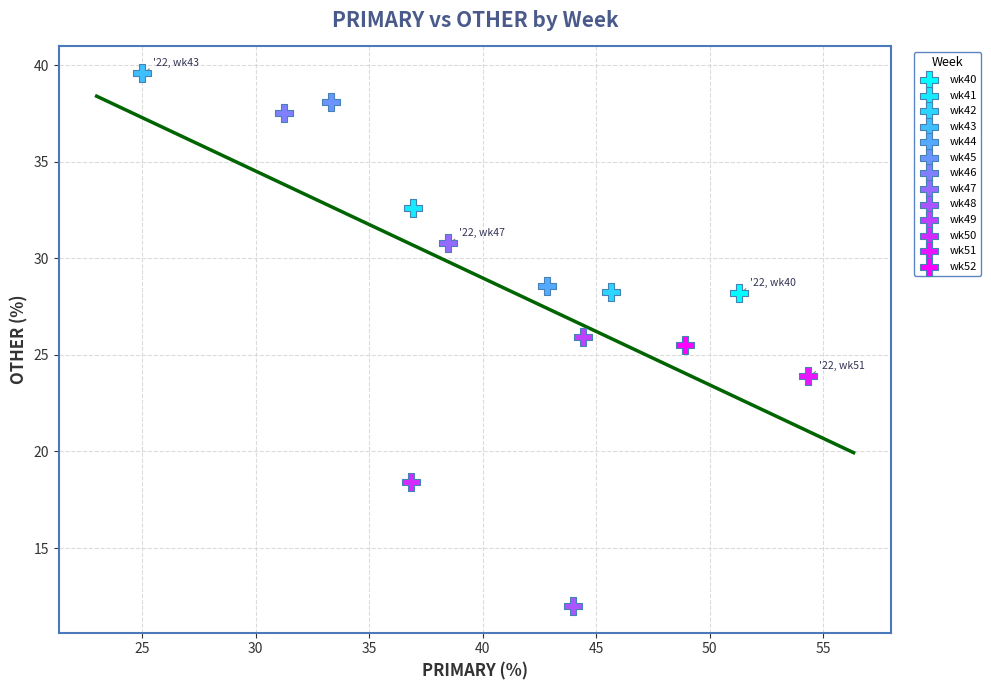

Which series reaches the maximum Y coordinate?

wk43